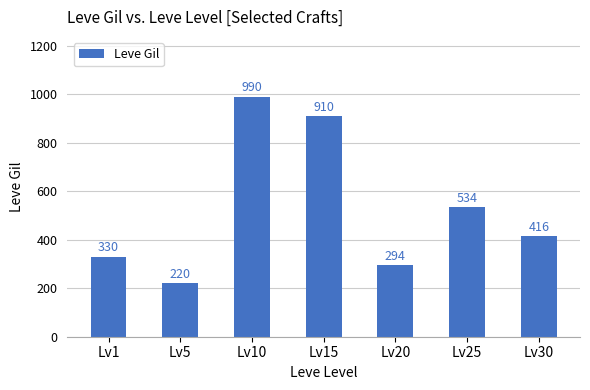

Read the value at Lv5.

220